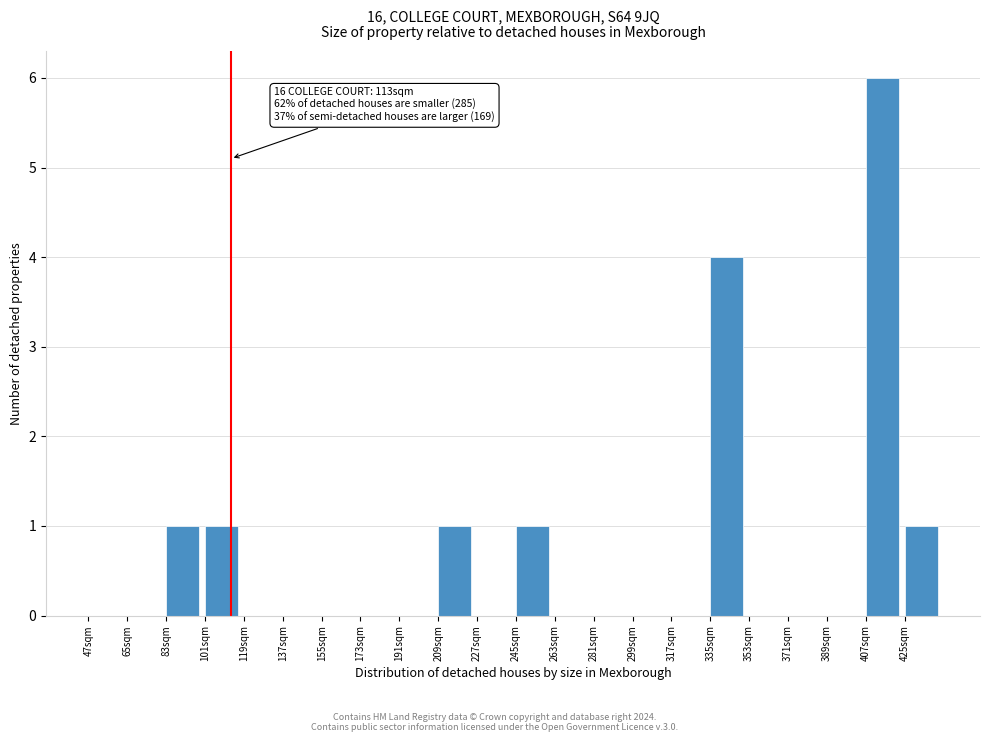

Over which range of the x-axis is the bar tallest?

407 to 425